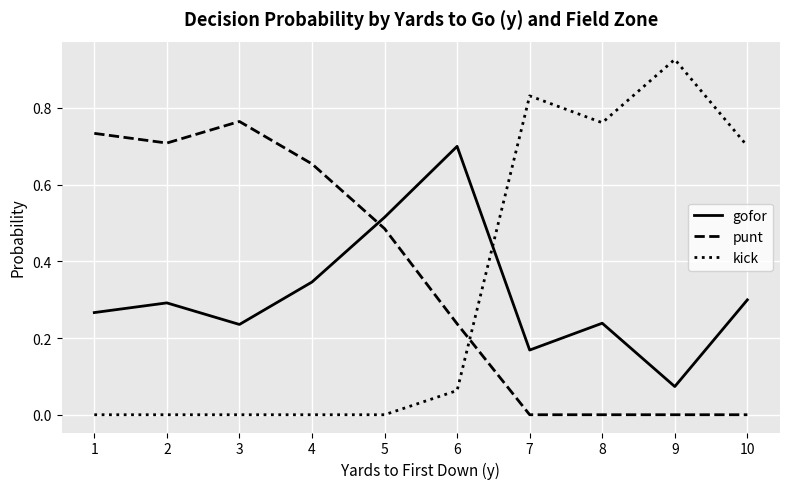

Rank the series at 6 from highest to lowest value.

gofor, punt, kick